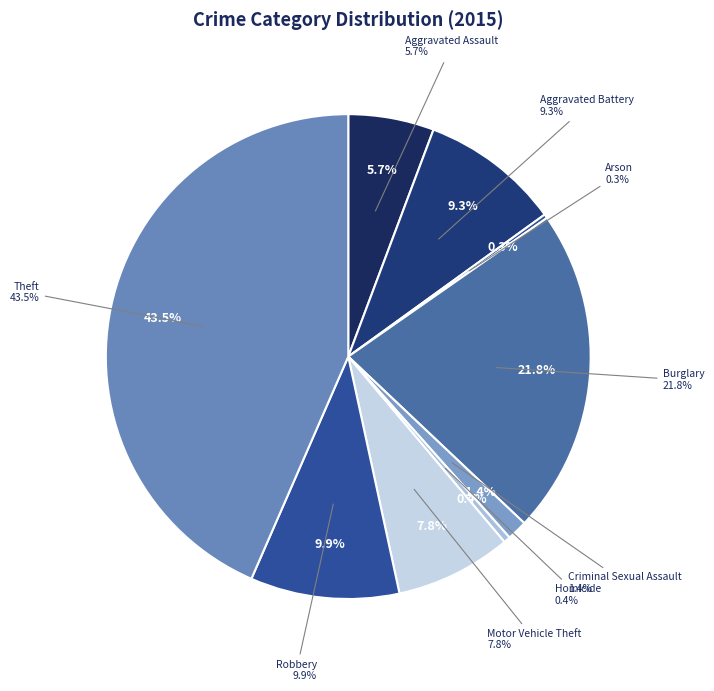

Is there a majority slice in this chart?

No